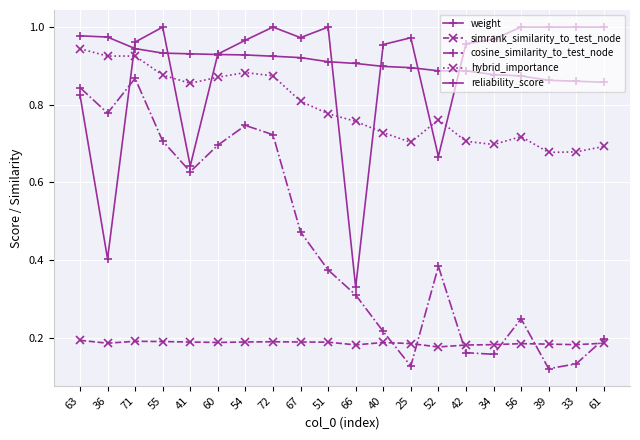

Which category has the lowest value in the hybrid_importance series?

39